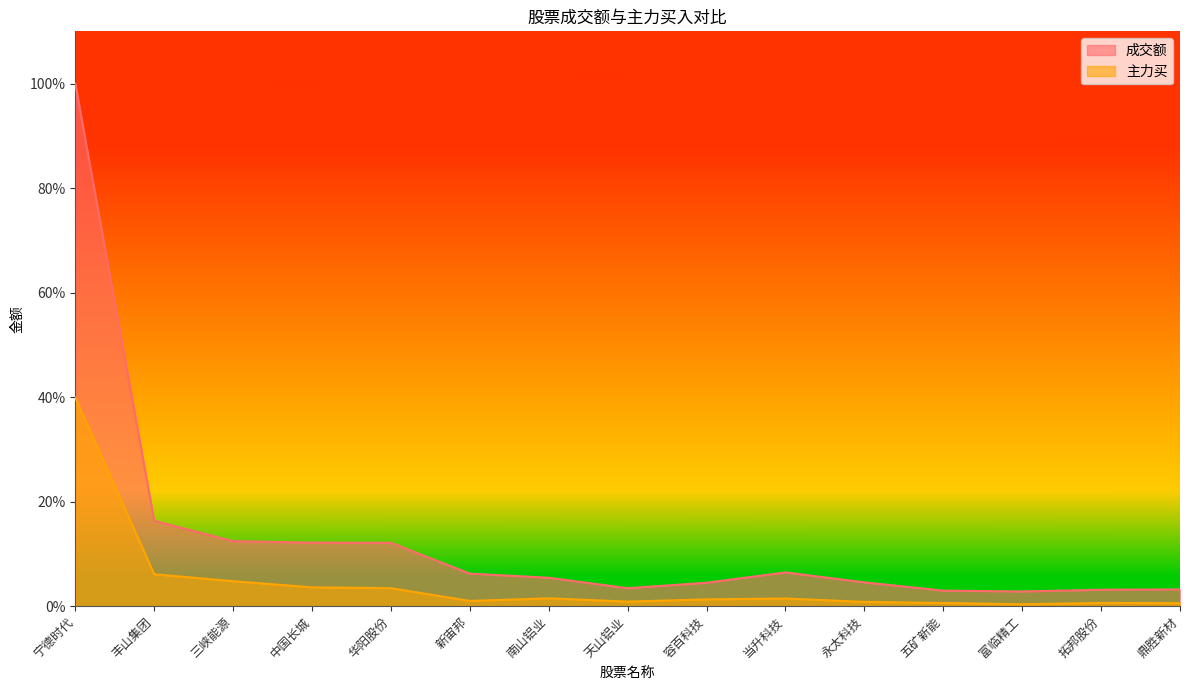

The 成交额 series shows 0.5 at 宁德时代. True or false?

False